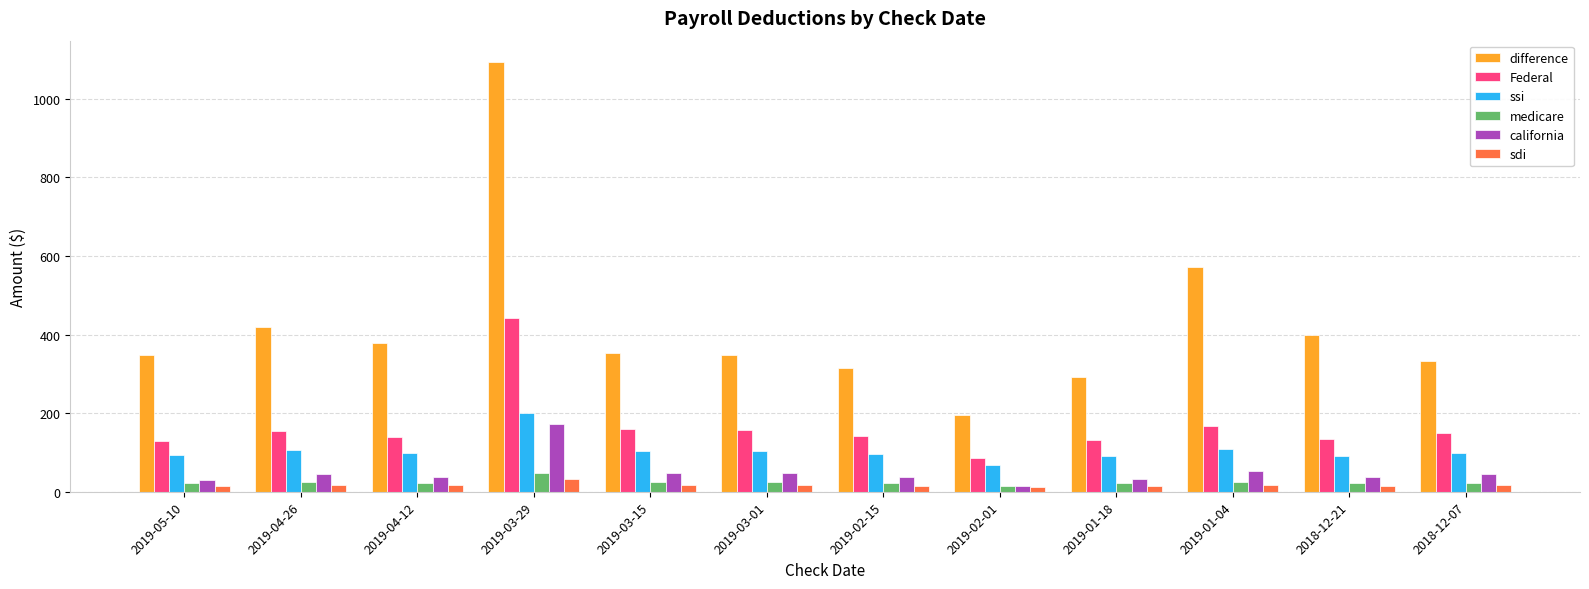

At which category is the sum across all series the highest?

2019-03-29